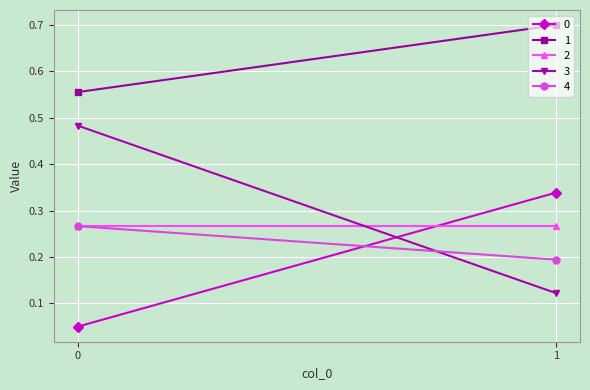

Between 0 and 1, which series saw the biggest shift?

3